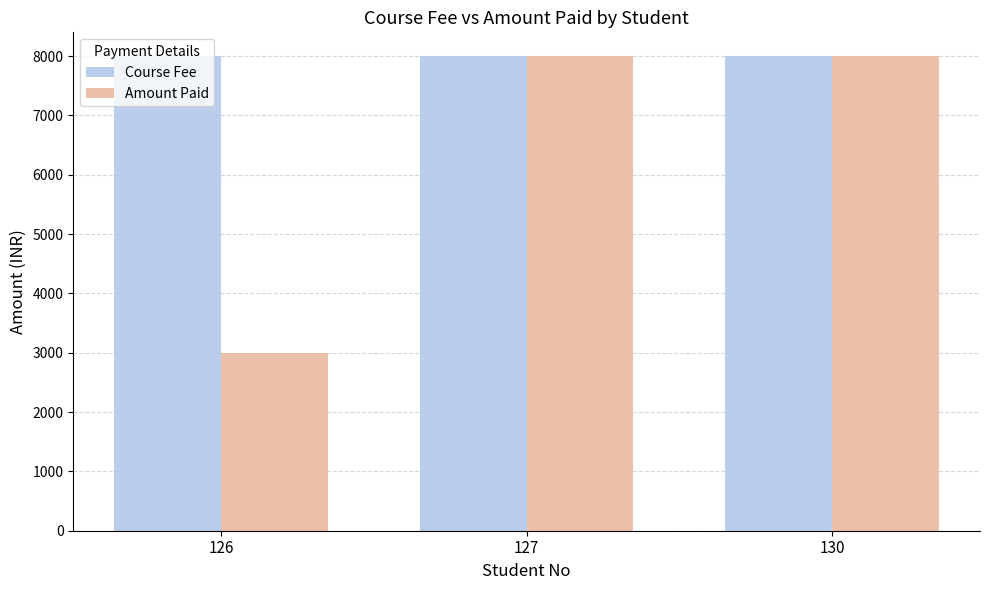

Reading right to left, what are all the values shown in this chart?

Course Fee: 8000	8000	8000
Amount Paid: 8000	8000	3000